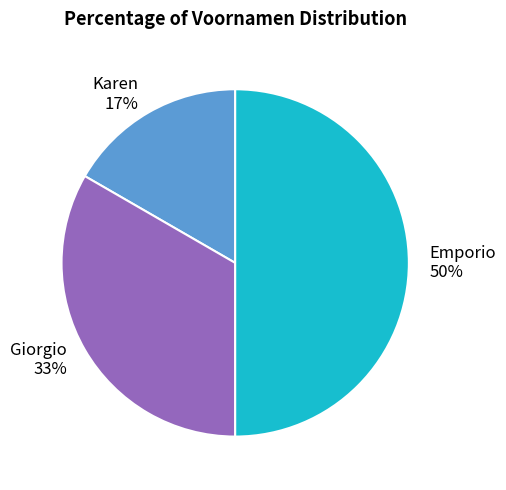

Combined, do Emporio and Karen account for over 50%?

Yes